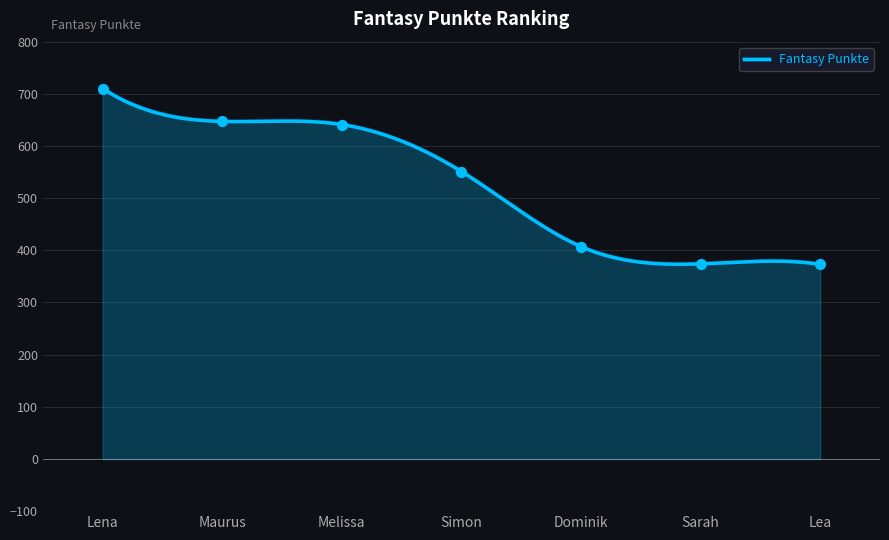

Which has a higher value, Dominik or Lea?

Dominik